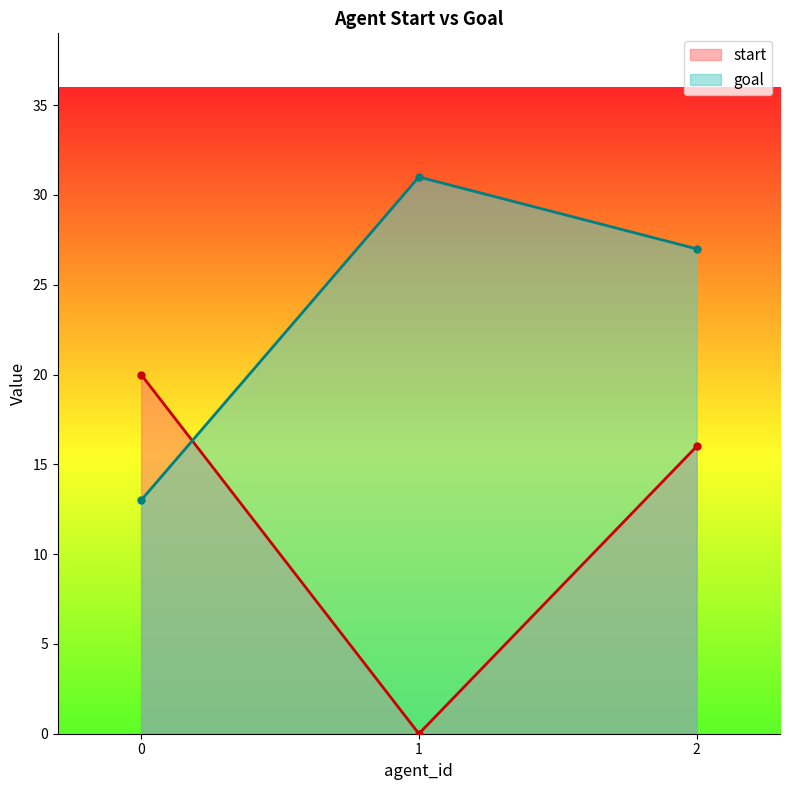

Reading left to right, transcribe all the data shown in this chart.

start: 0=20	1=0	2=16
goal: 0=13	1=31	2=27